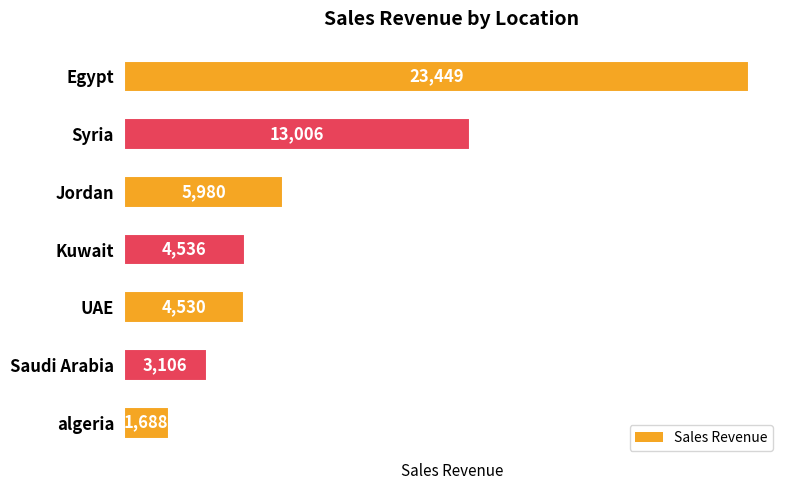

Rank the categories by value from highest to lowest.

Egypt, Syria, Jordan, Kuwait, UAE, Saudi Arabia, algeria